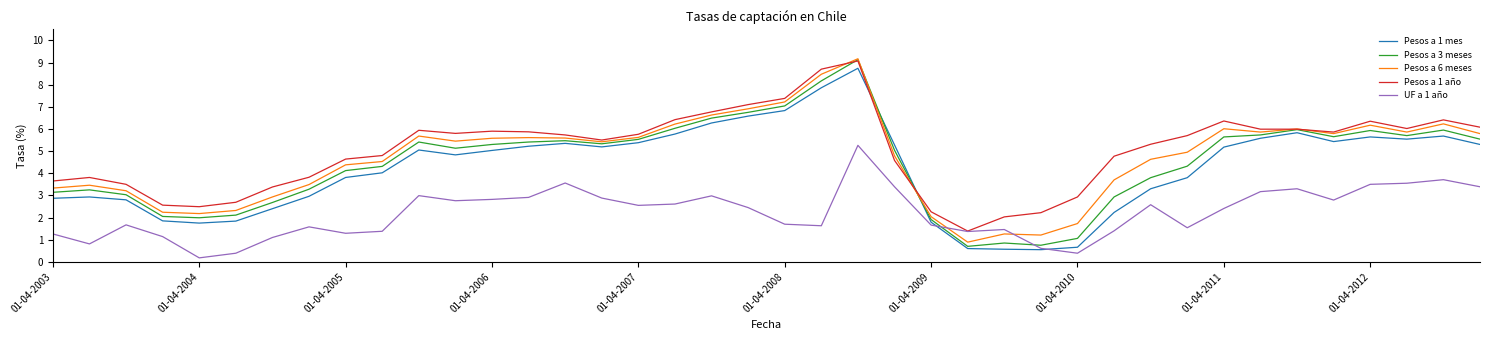

How many lines are shown in the chart?

5